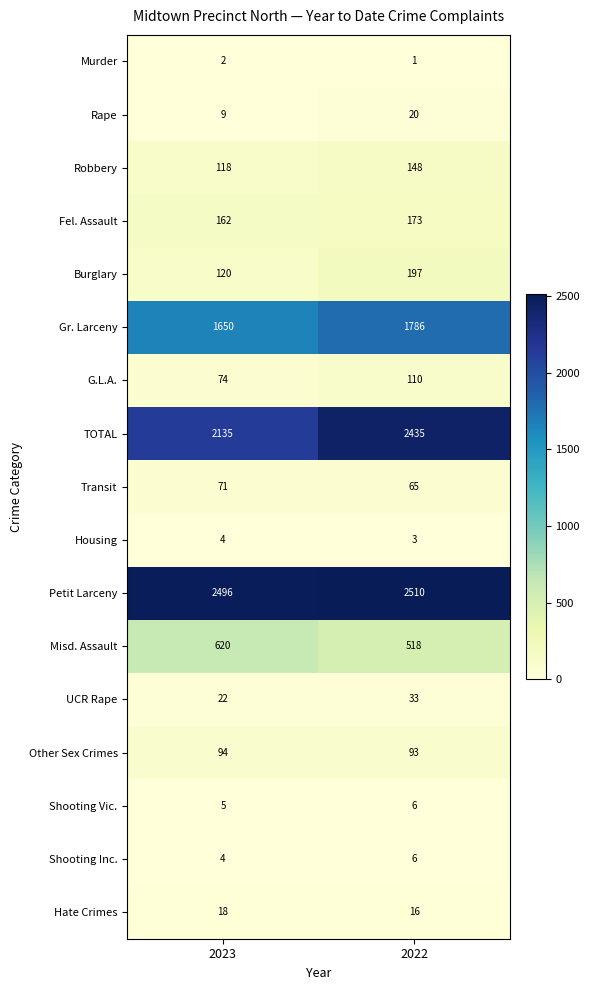

What is the sum of all Transit values?

136